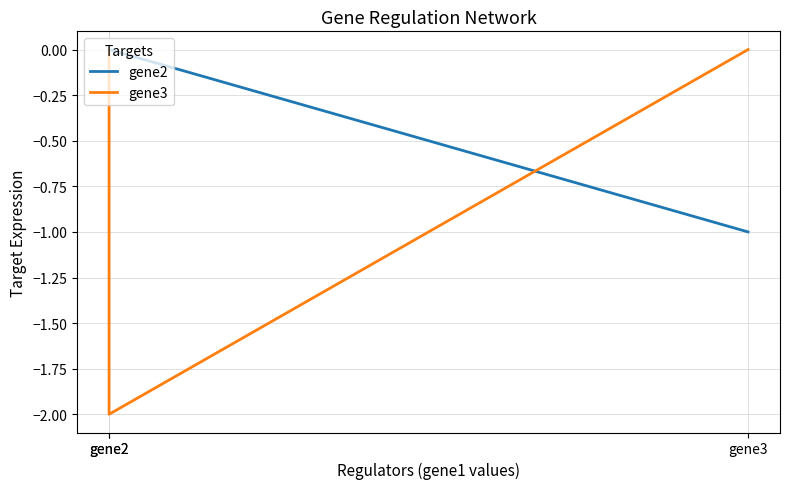

How many values in gene2 are below zero?

1